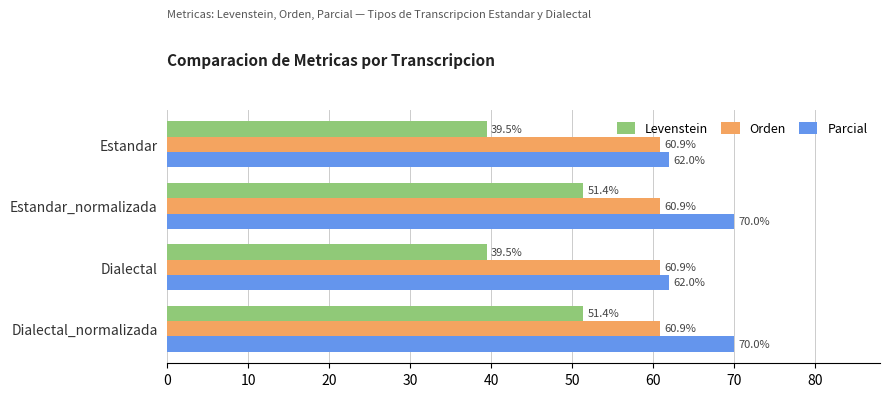

Rank the series by their maximum value, from lowest to highest.

Levenstein, Orden, Parcial